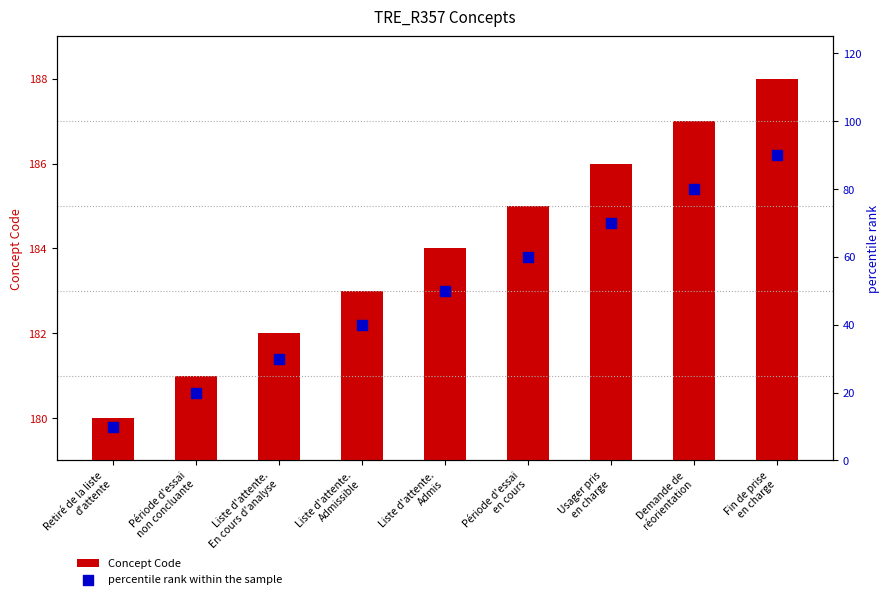

What is the total value across all series at Fin de prise
en charge?

278